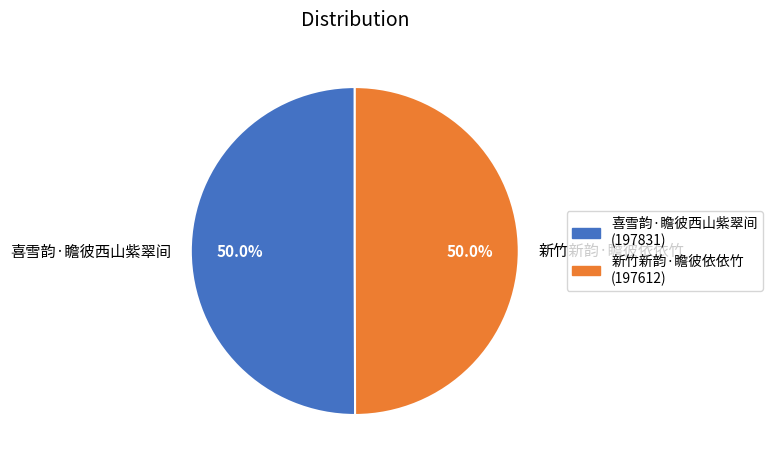

Is it true that 新竹新韵·瞻彼依依竹 is 62% of the pie?

False